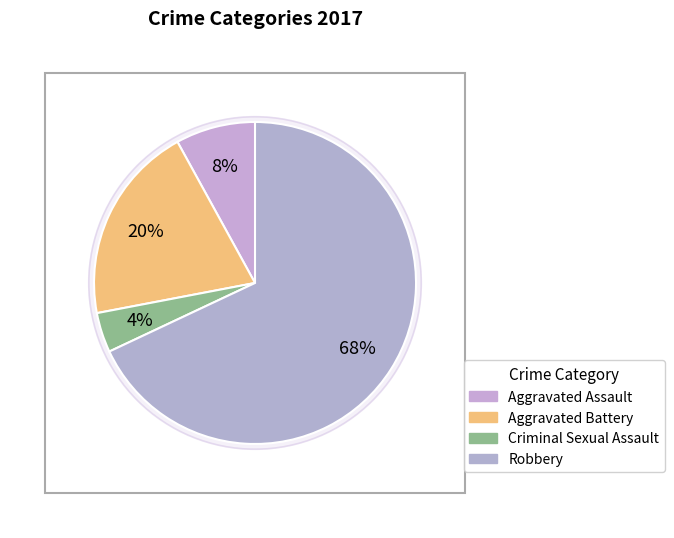

Is there a majority slice in this chart?

Yes